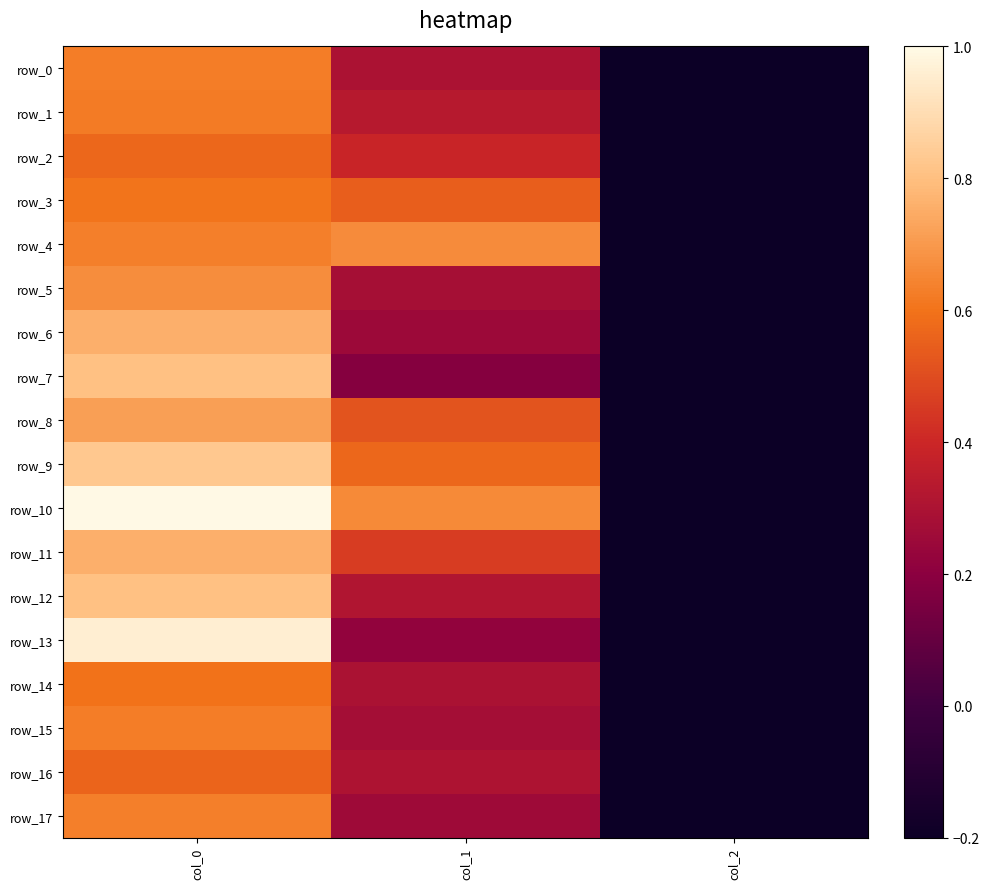

At which category does the chart reach its peak across all series?

col_0